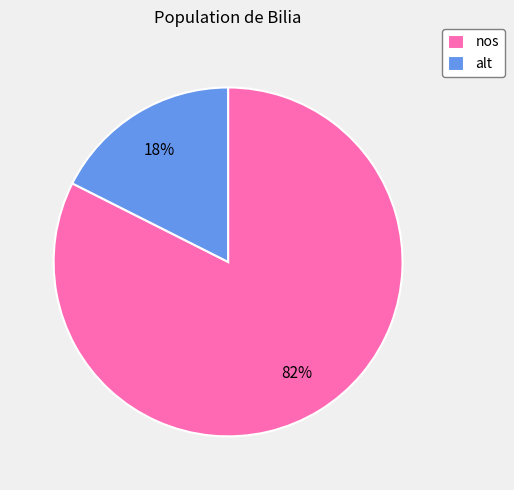

Does alt represent more than half of the total?

No